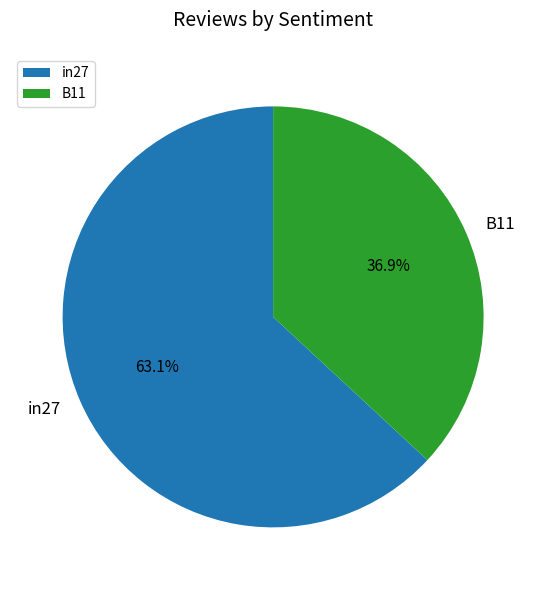

Which slice represents more than half of the pie?

in27